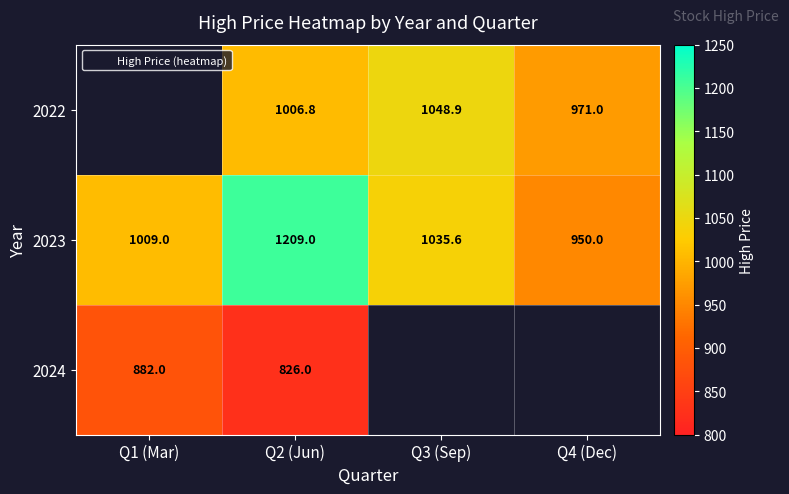

At which category does the chart reach its minimum across all series?

Q2 (Jun)